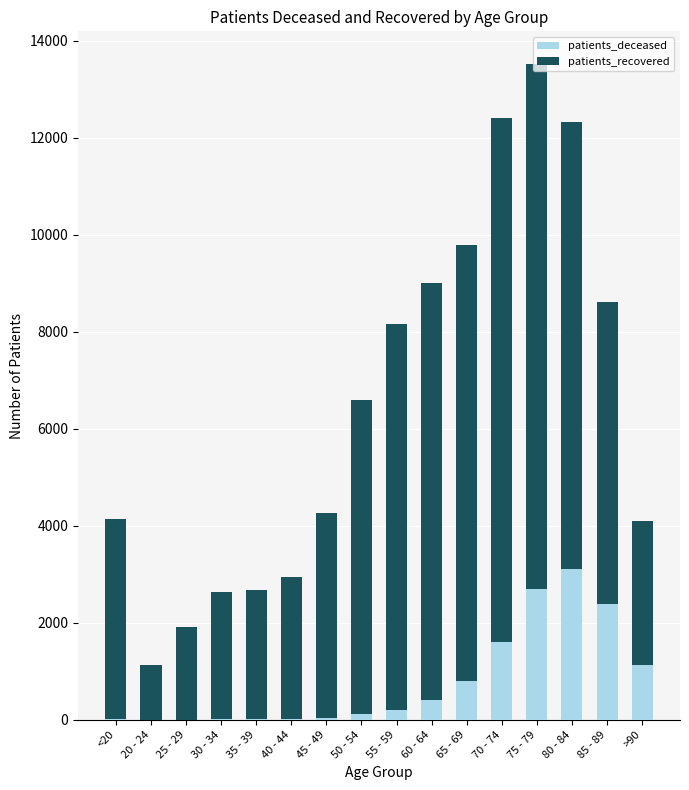

What is the sum of the patients_deceased values at 50 - 54 and 45 - 49?

163